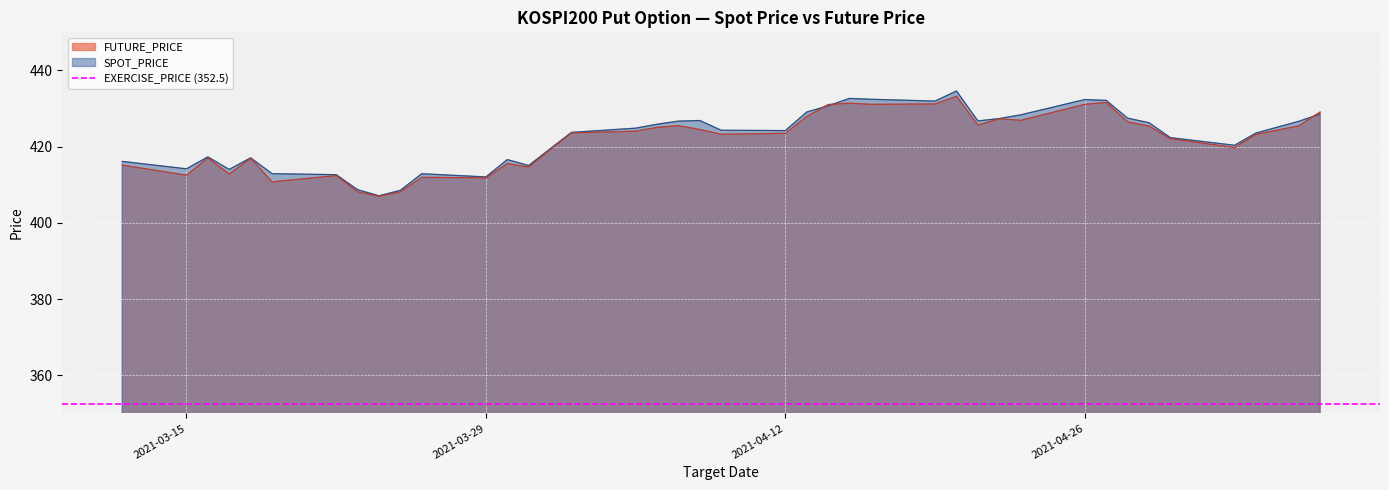

What is the sum of all SPOT_PRICE values?

16894.8